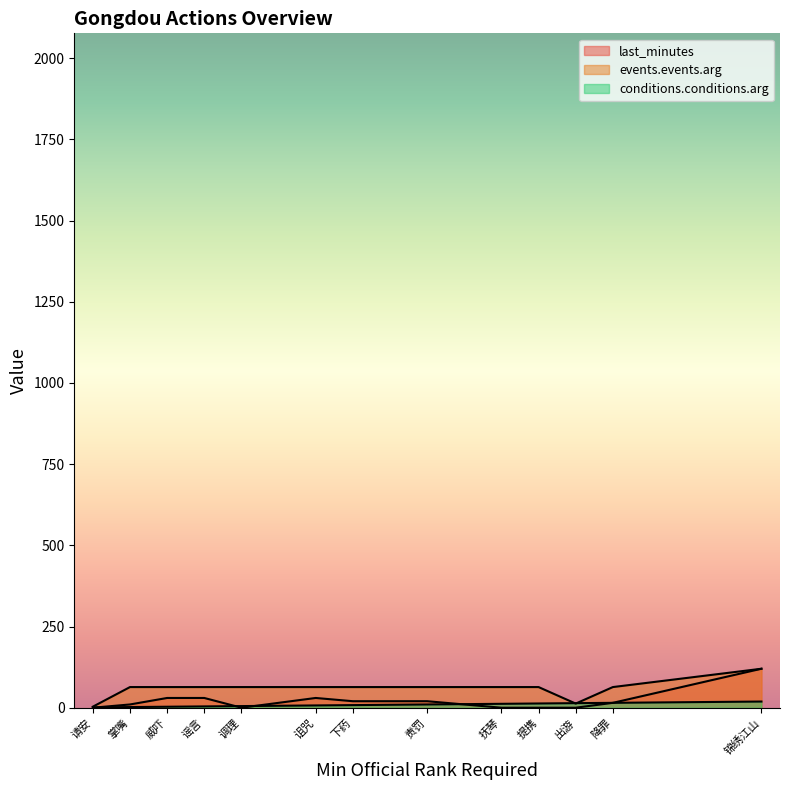

What are all the series names shown in the legend?

last_minutes, events.events.arg, conditions.conditions.arg